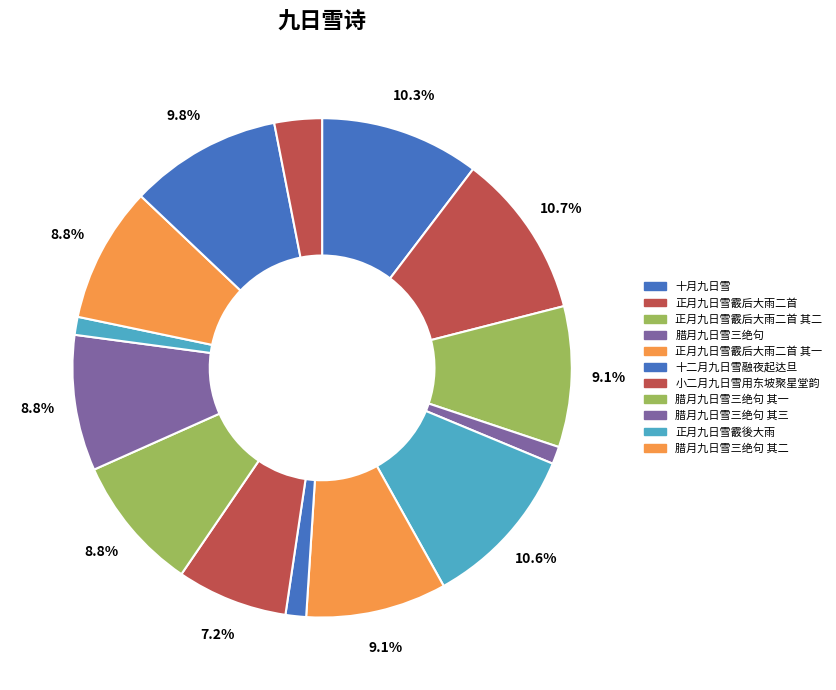

Count the number of slices in the pie.

14